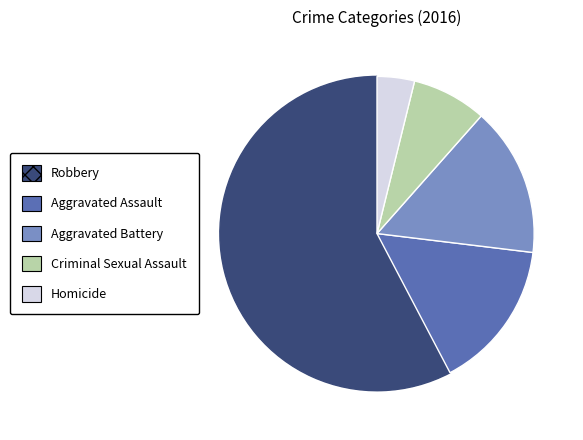

Is there a majority slice in this chart?

Yes